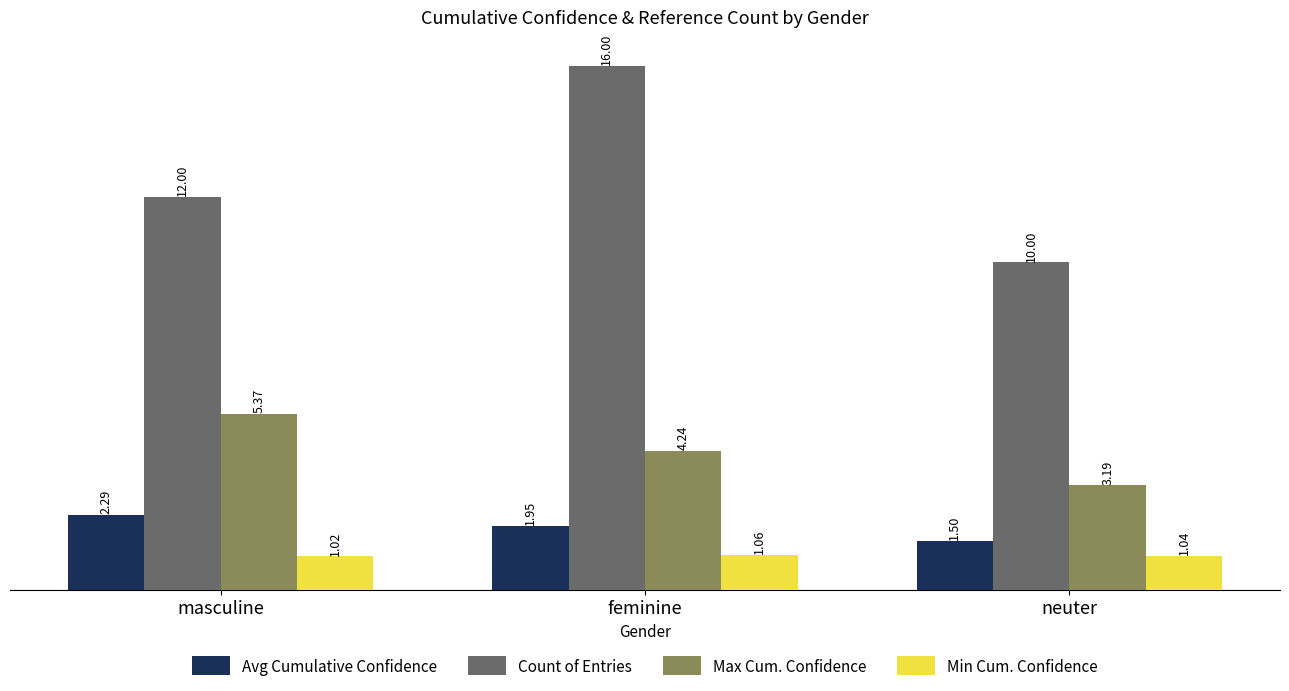

At which label is Min Cum. Confidence closest to 1?

masculine